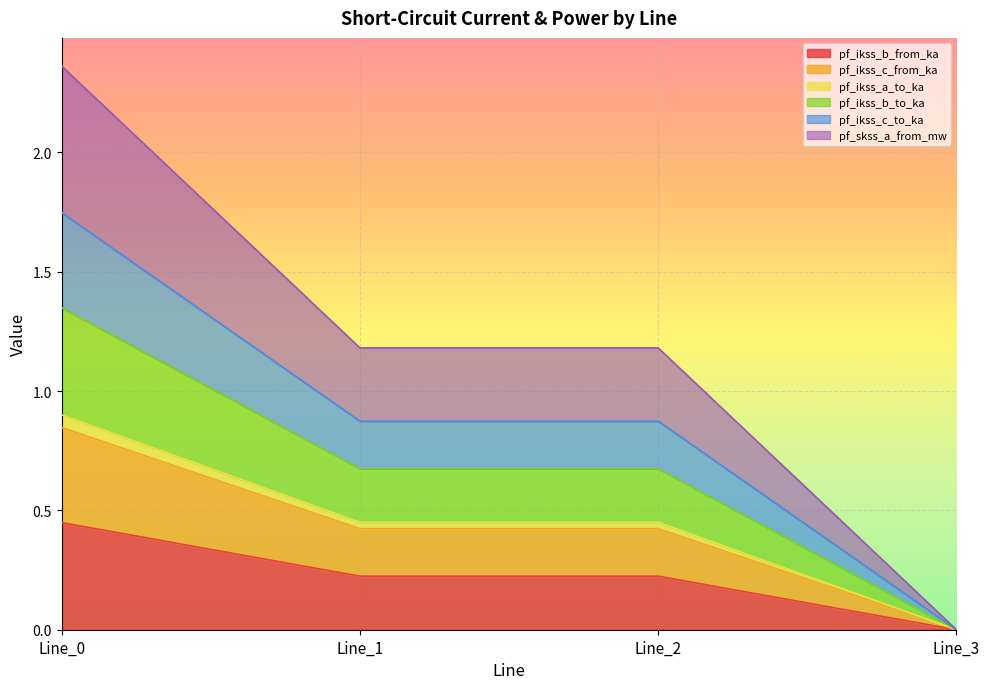

What are all the series names shown in the legend?

pf_ikss_b_from_ka, pf_ikss_c_from_ka, pf_ikss_a_to_ka, pf_ikss_b_to_ka, pf_ikss_c_to_ka, pf_skss_a_from_mw